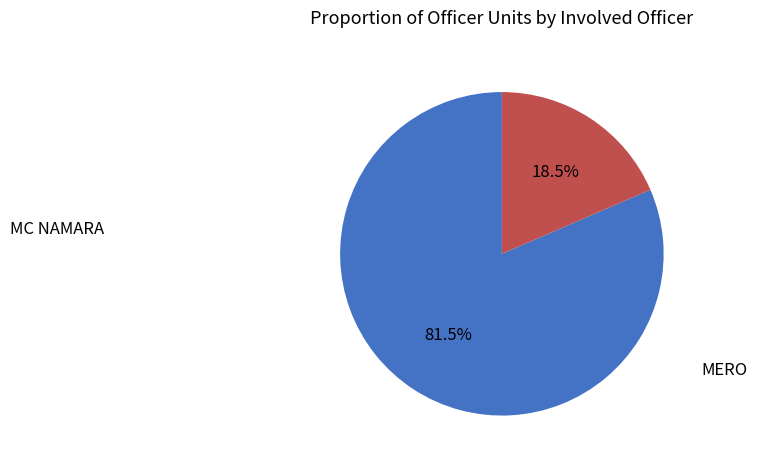

How many segments does this pie chart have?

2